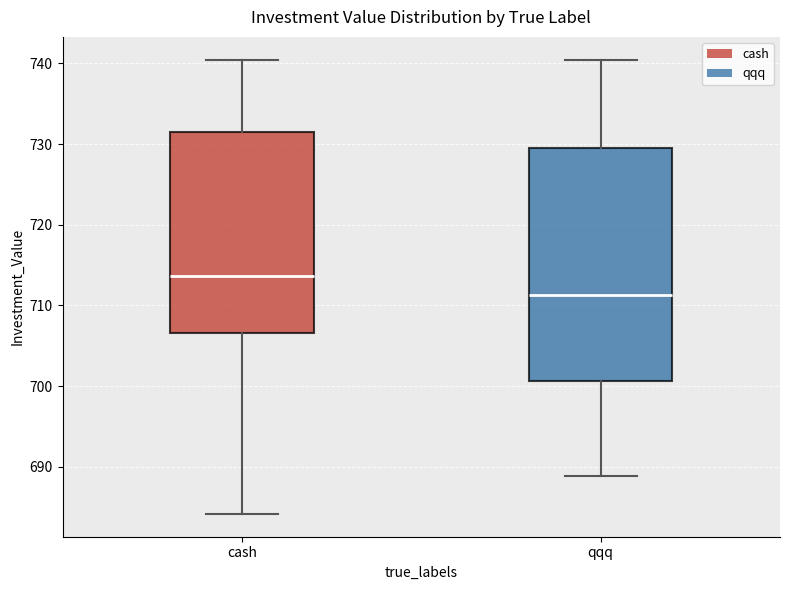

Which box's median line is the highest?

cash